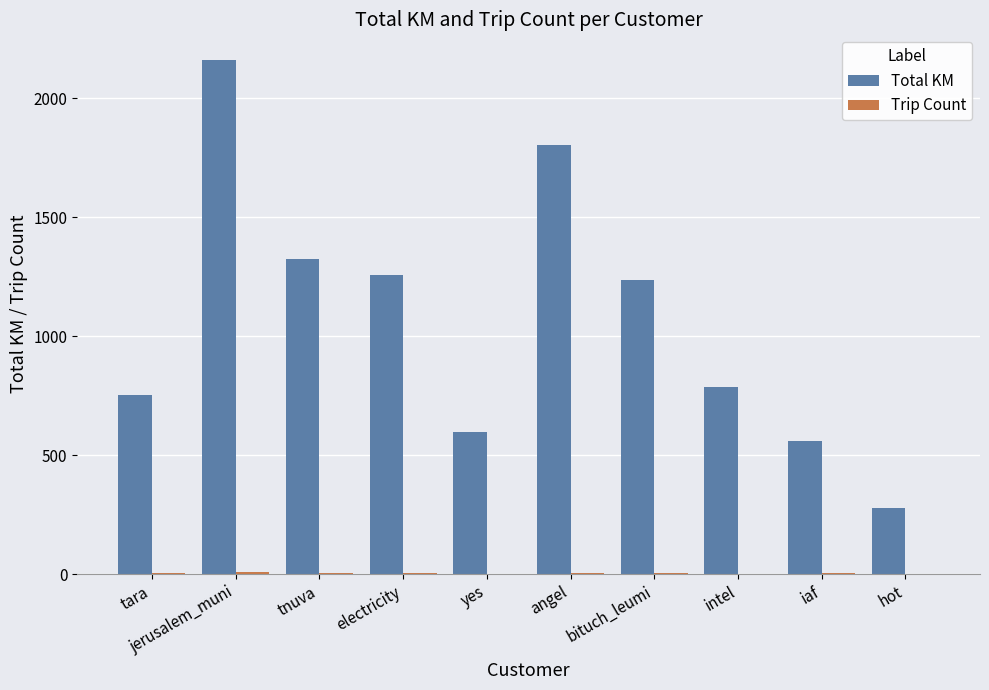

The Total KM series shows 3364.5 at jerusalem_muni. True or false?

False